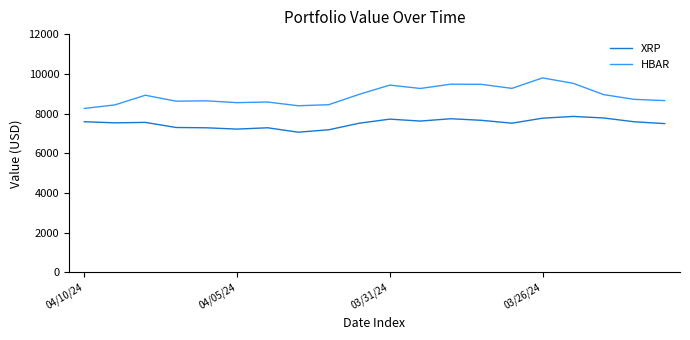

Which series has the largest range (max minus min)?

HBAR